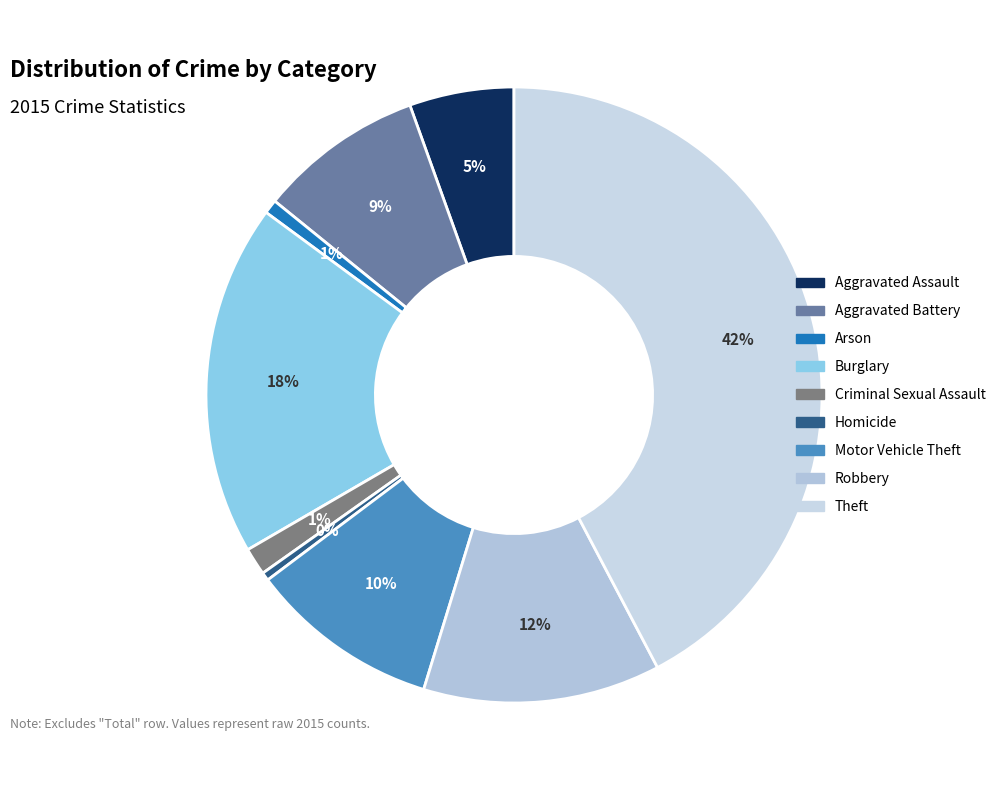

Is there any slice that represents more than half of the pie?

No